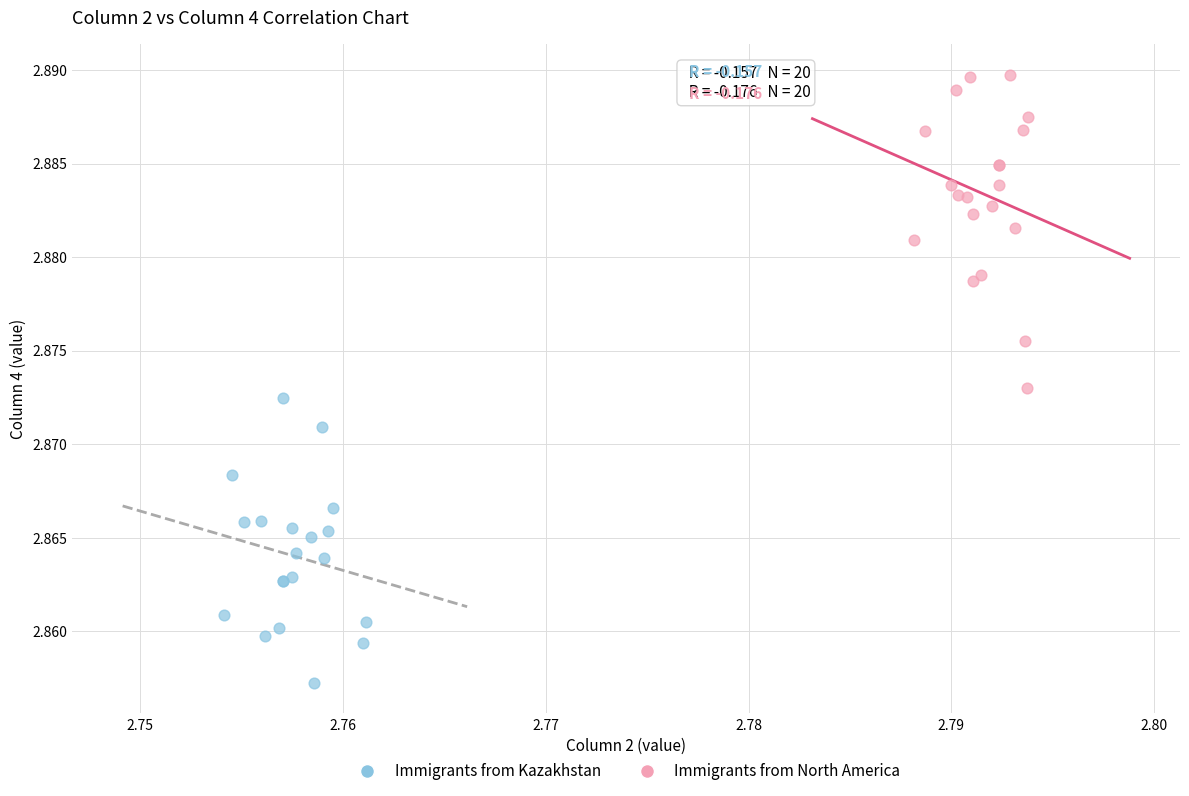

Which series reaches the minimum Y coordinate?

Immigrants from Kazakhstan